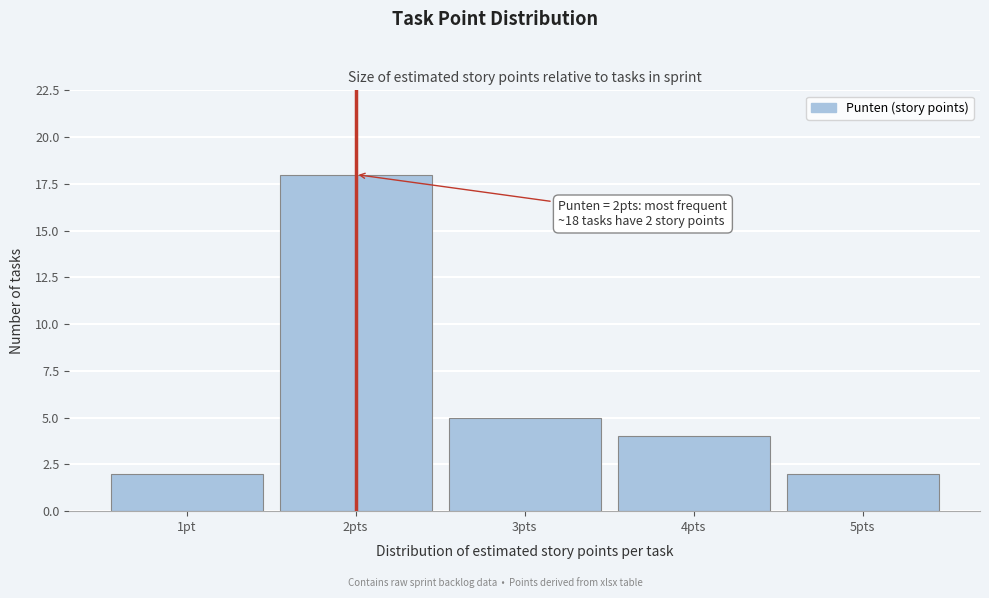

Reading left to right, what are all the values shown in this chart?

2	18	5	4	2